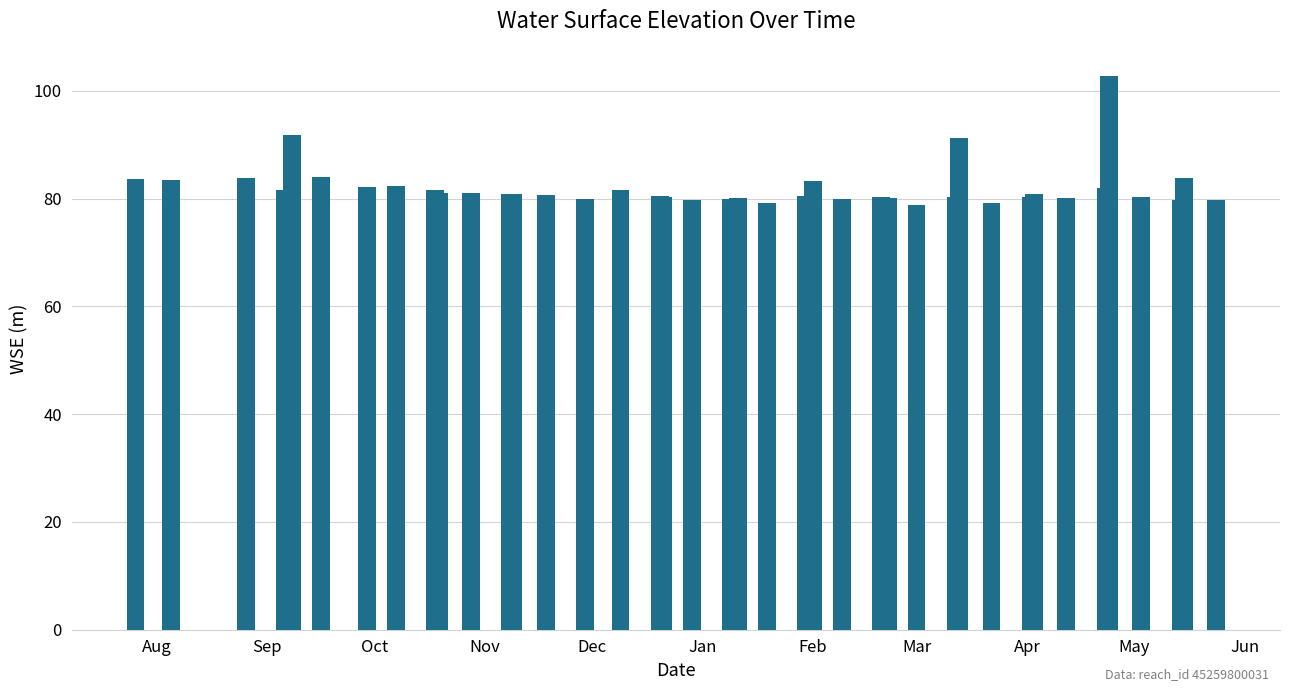

What is the value of the 19th bar from the left?

79.7